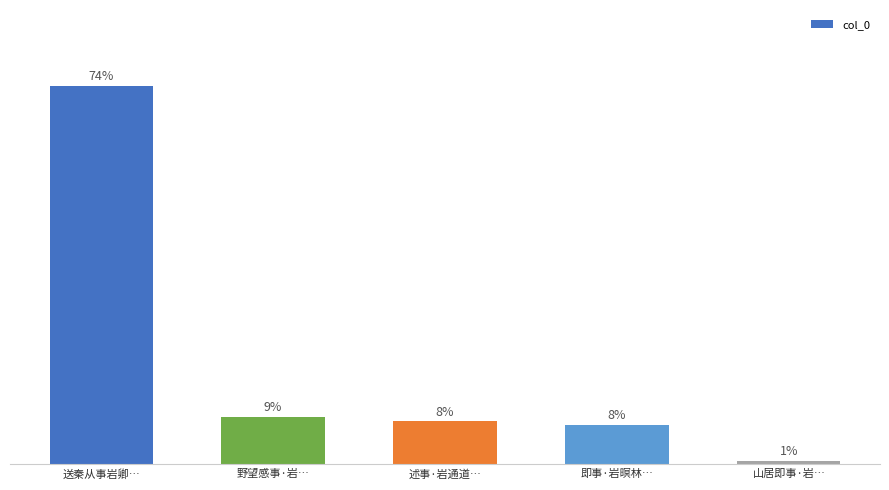

True or false: the data shows 7.8 at 即事·岩暝林….

True